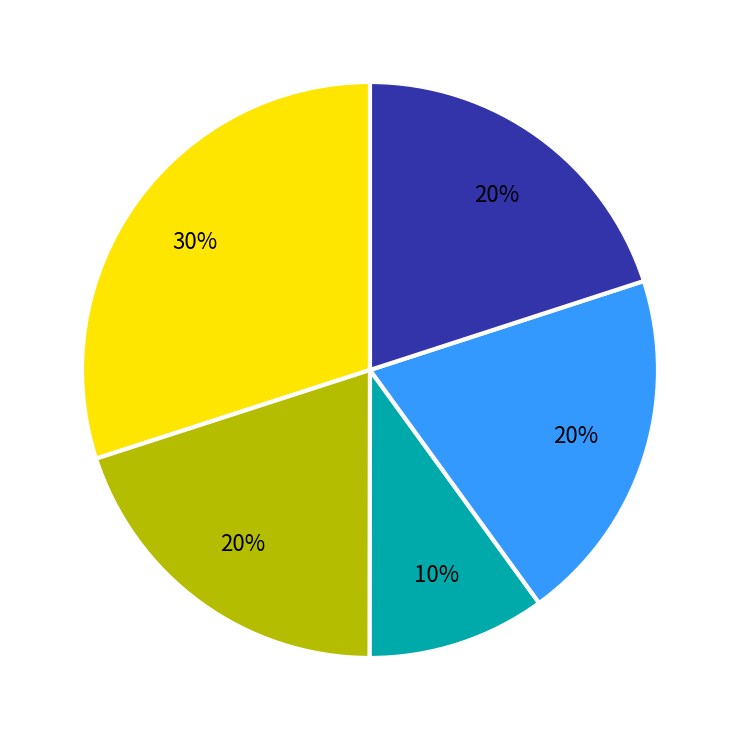

To the nearest percent, what is the difference between the largest and smallest slice percentages?

20%